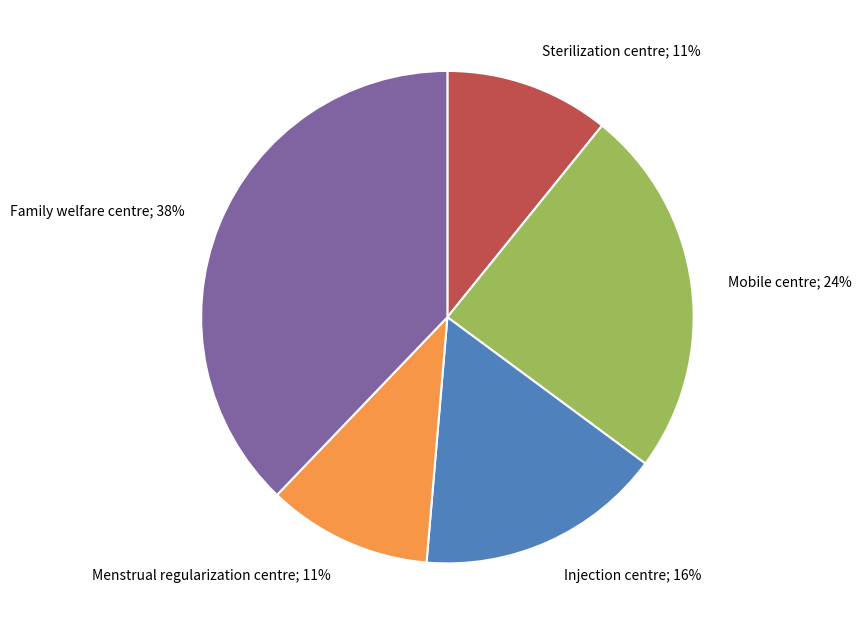

To the nearest percent, what percentage of the pie is Injection centre?

16%